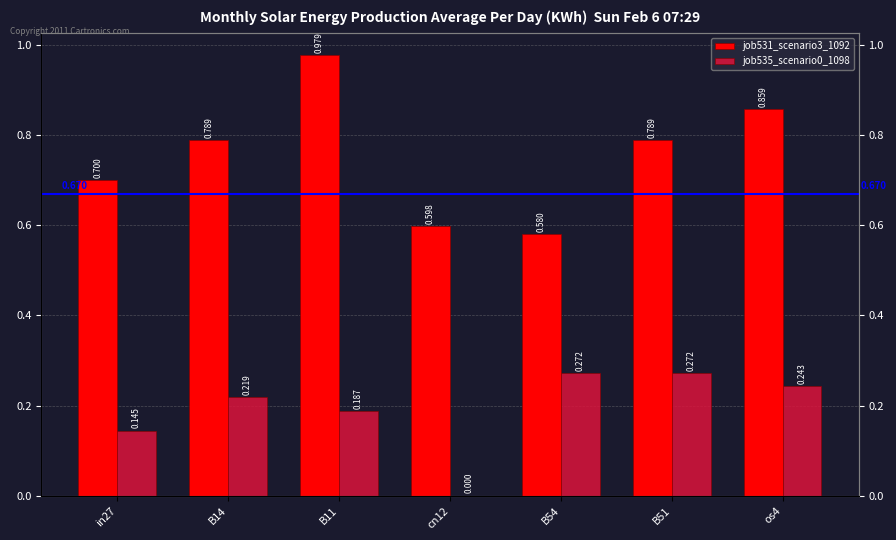

Rank the series at in27 from highest to lowest value.

job531_scenario3_1092, job535_scenario0_1098